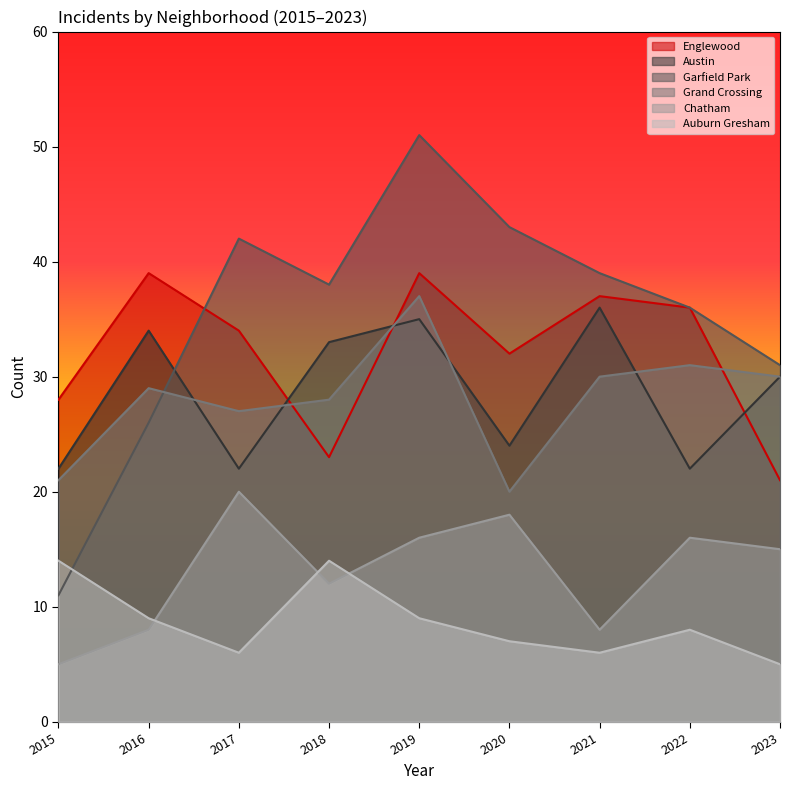

Where is the first local minimum for Chatham?

2018